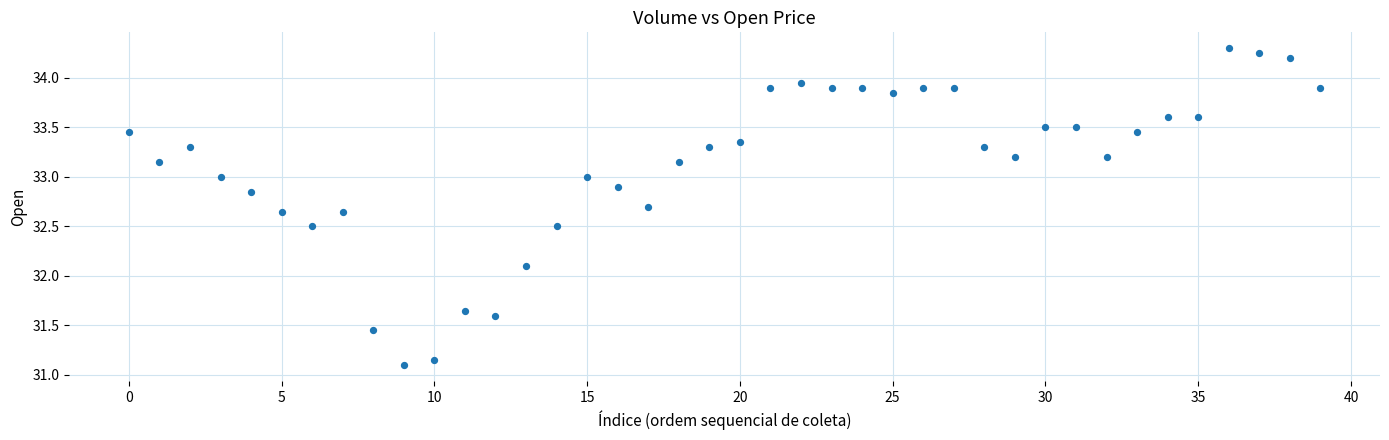

What is the range of Y values (max minus min)?

3.2